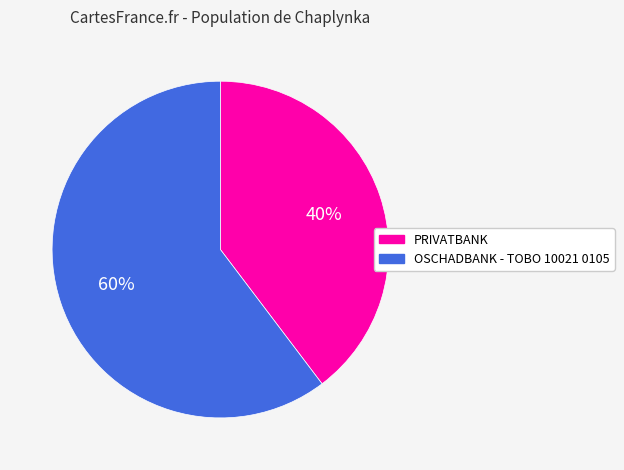

How many segments does this pie chart have?

2